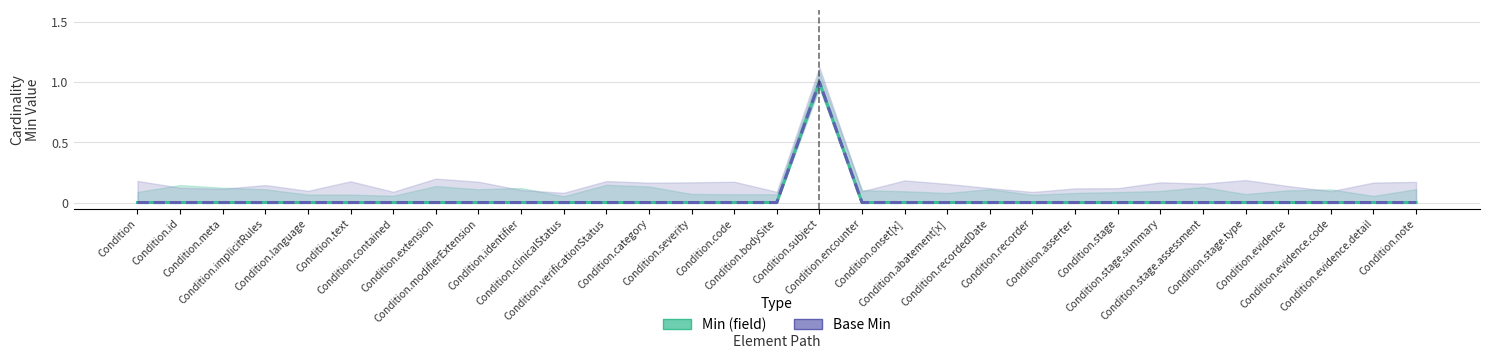

True or false: Base Min has more than 1 points higher than both neighbors.

False